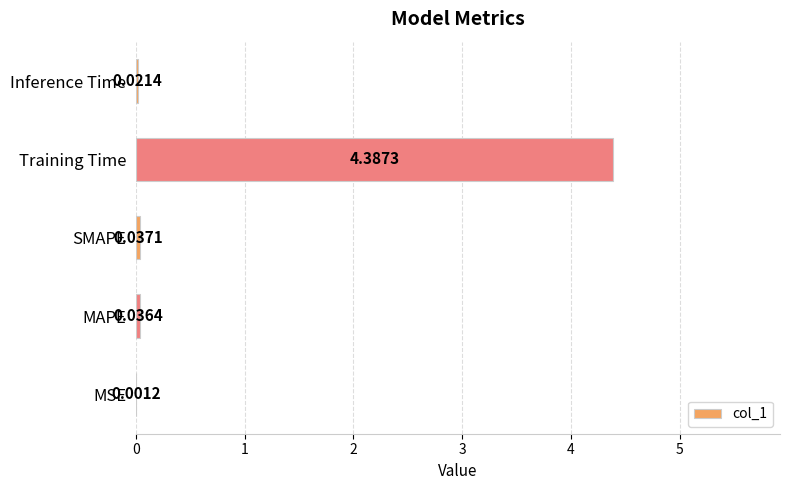

At which category does the chart reach its peak across all series?

Training Time